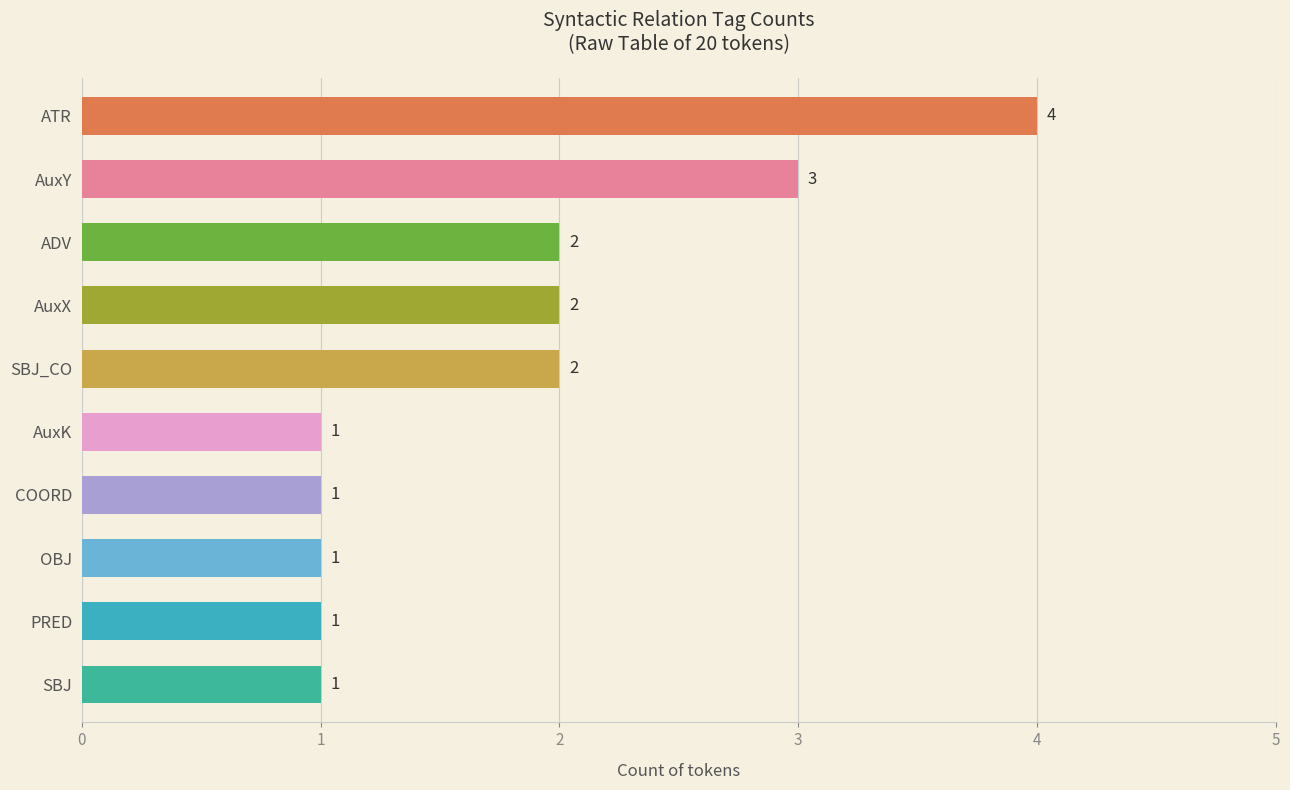

What is the average value?

2